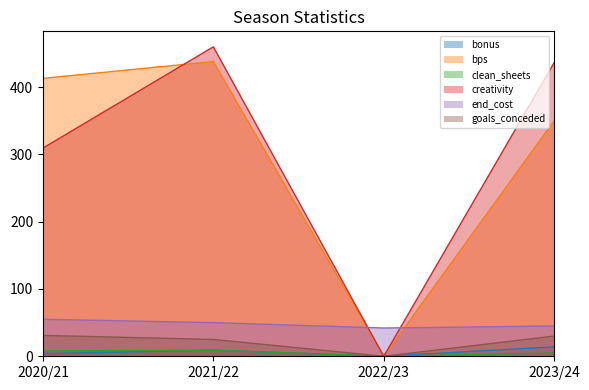

At which category is the sum across all series the highest?

2021/22